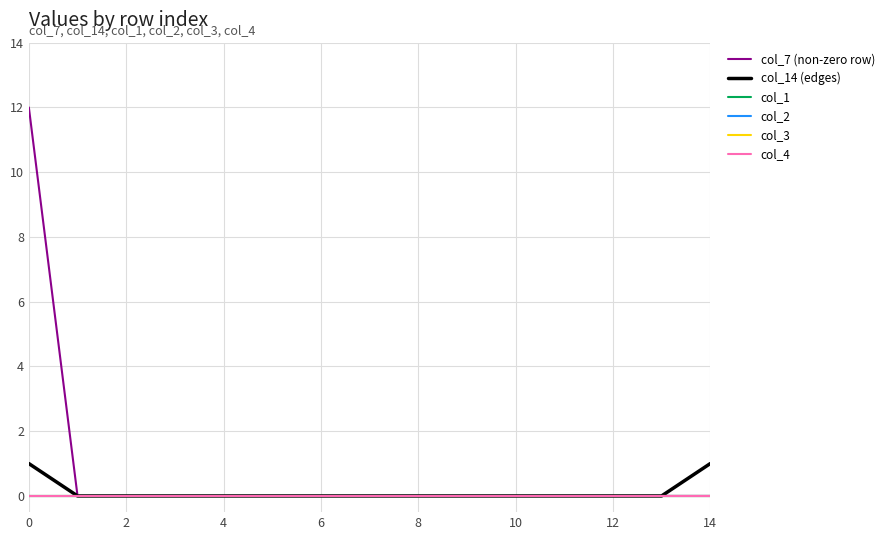

How many col_14 (edges) values are between 0 and 1?

15